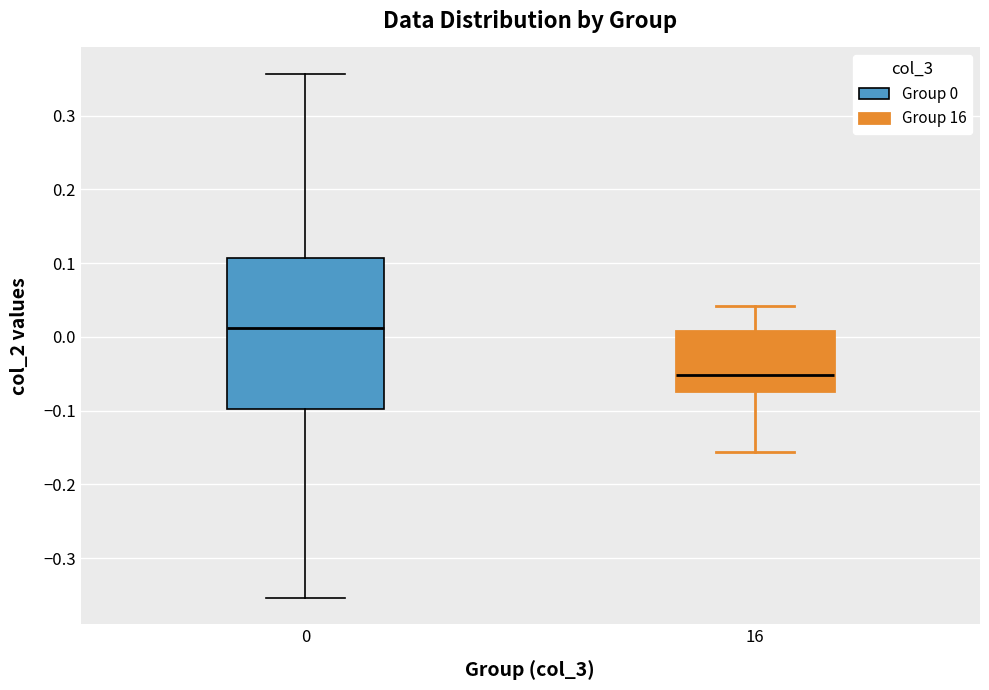

Reading left to right, transcribe this box plot: for each box, give where its median line is, the range the box spans, and where its two whiskers end, as read against the y-axis. The values are not printed on the chart, so give them approximately, as read against the axis.

0: median 0.01, box -0.10 to 0.11, whiskers -0.35 to 0.36
16: median -0.05, box -0.07 to 0.01, whiskers -0.16 to 0.04